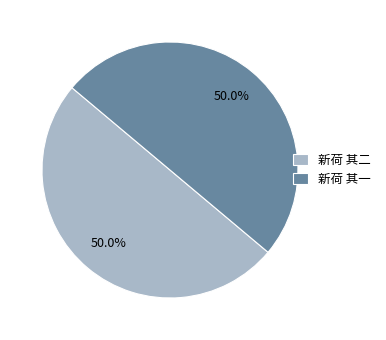

To the nearest percent, what portion does 新荷 其一 represent?

50%